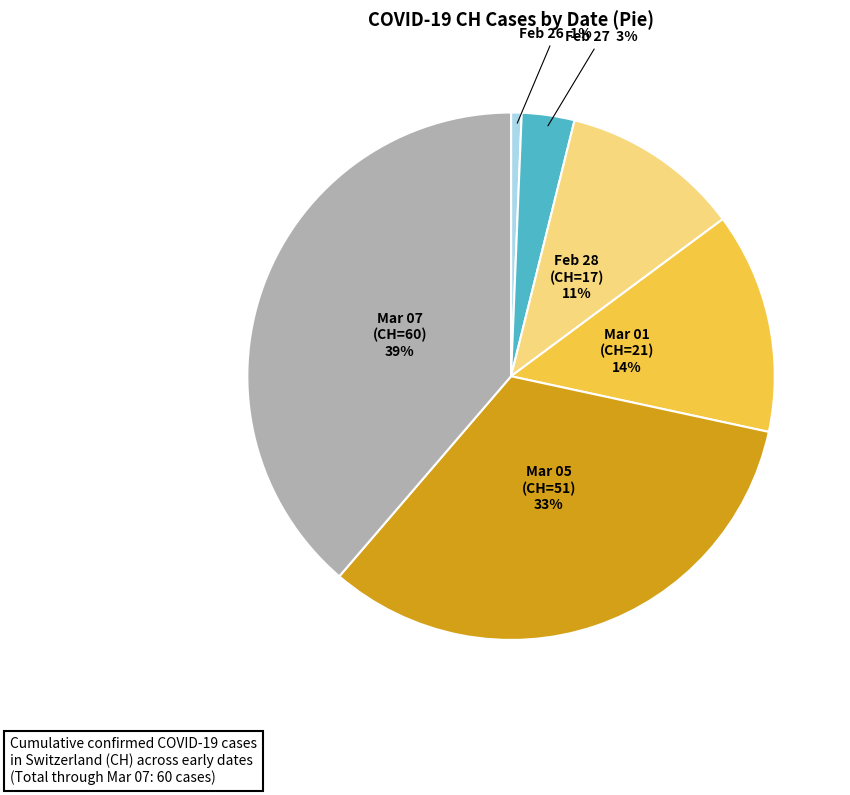

How many slices are in this pie chart?

6